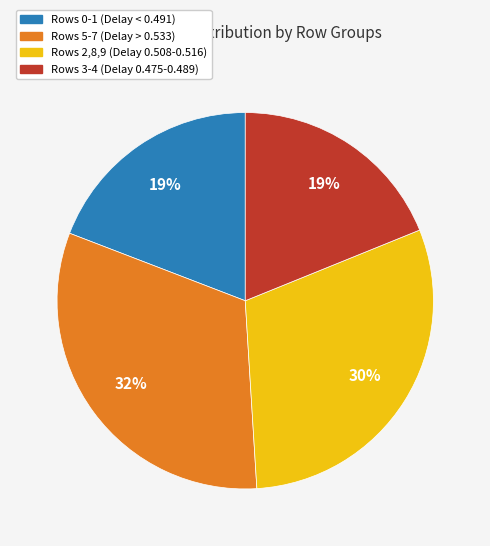

To the nearest percent, what is the average slice percentage?

25%